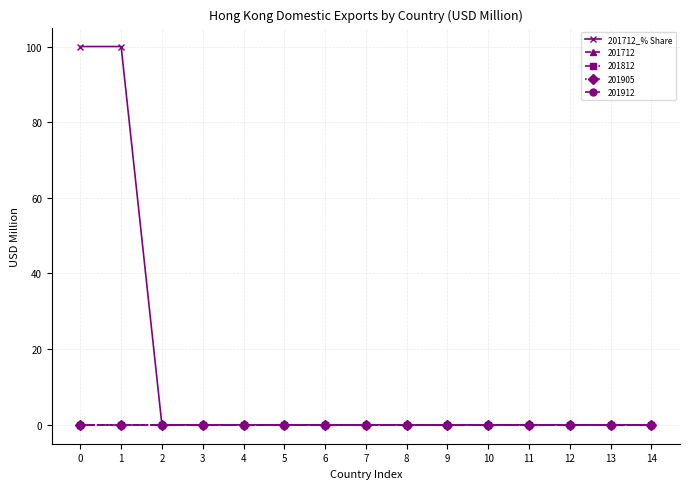

Reading left to right, extract all data points from this chart.

0=100	1=100	2=0	3=0	4=0	5=0	6=0	7=0	8=0	9=0	10=0	11=0	12=0	13=0	14=0